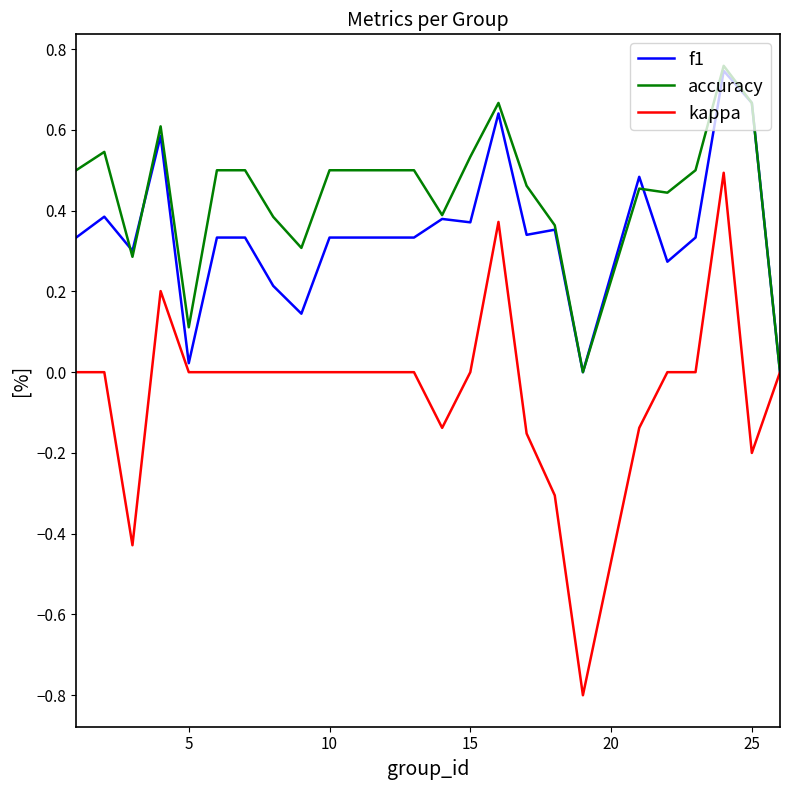

Which series has the largest total across all categories?

accuracy